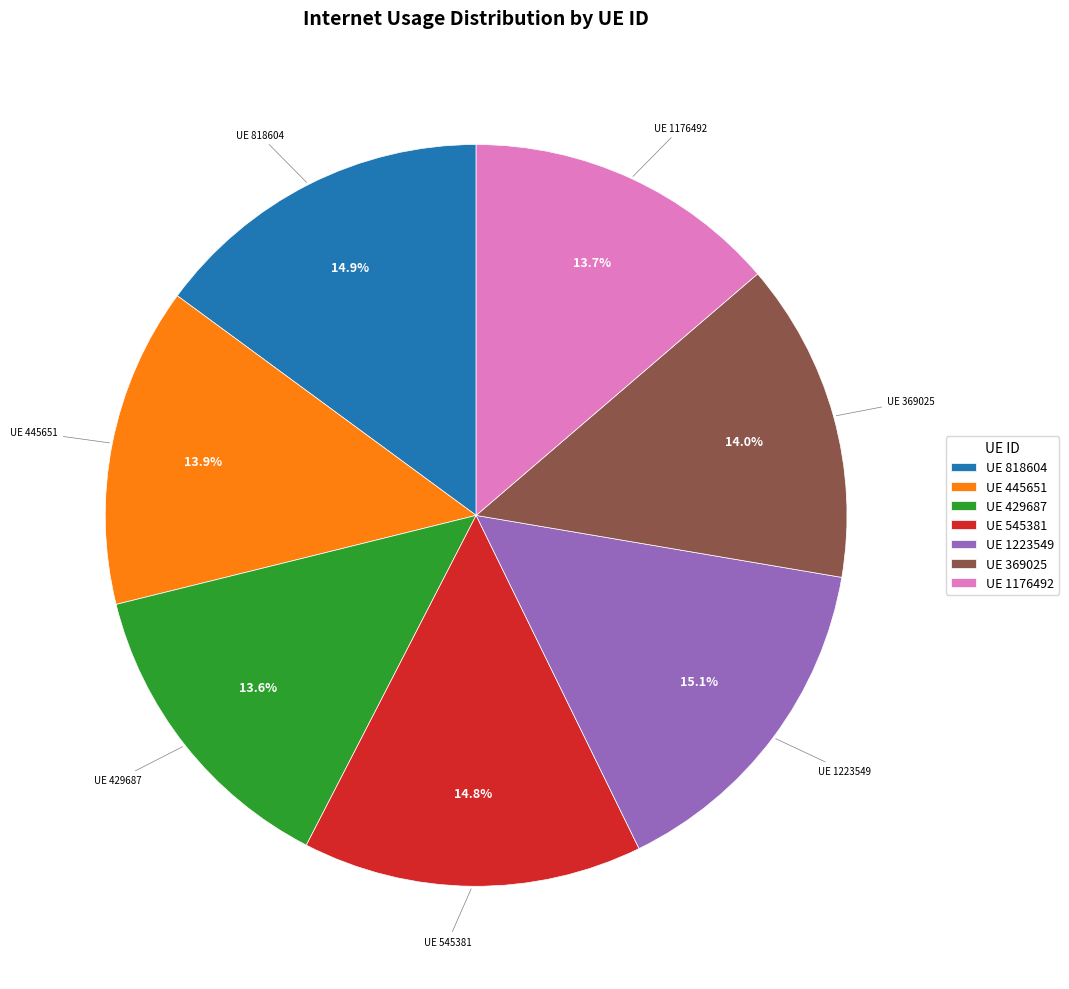

Does any single category account for the majority?

No